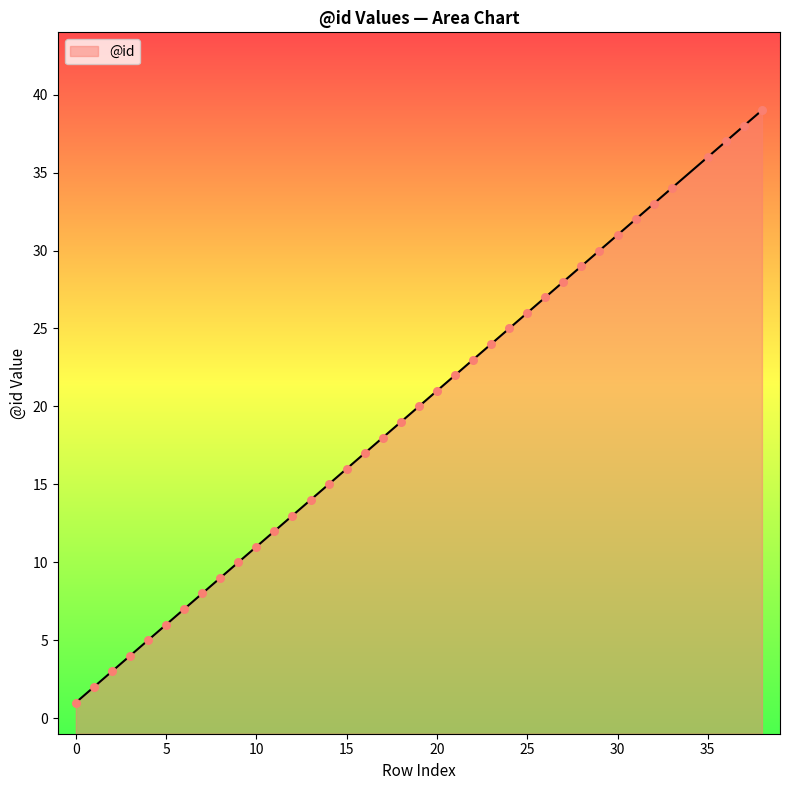

Approximately how many times larger is the value at 17 compared to 9?

1.8